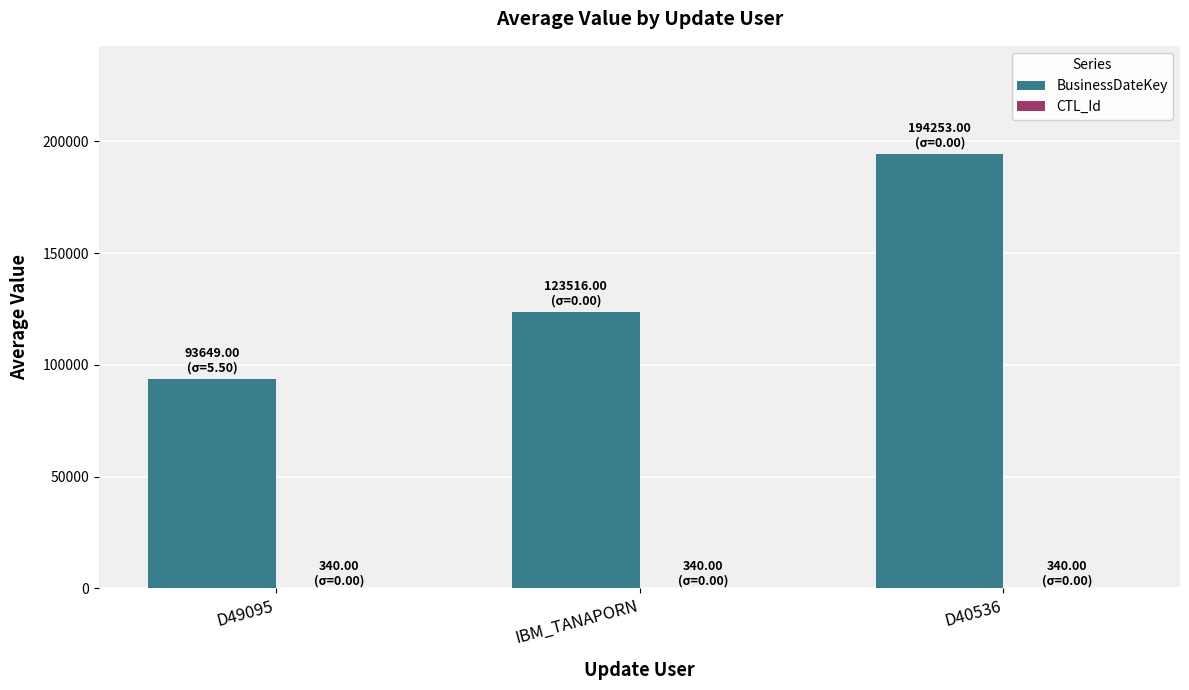

The BusinessDateKey series shows 123516 at IBM_TANAPORN. True or false?

True